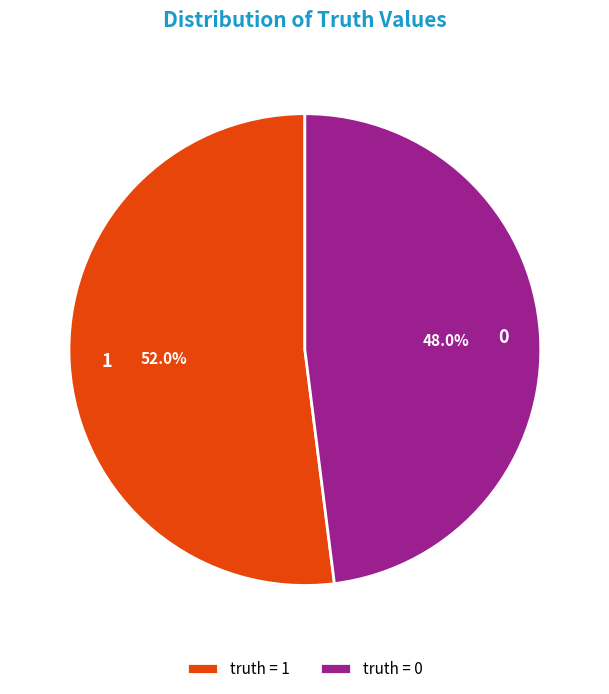

The 1 slice represents 59% of the pie. True or false?

False